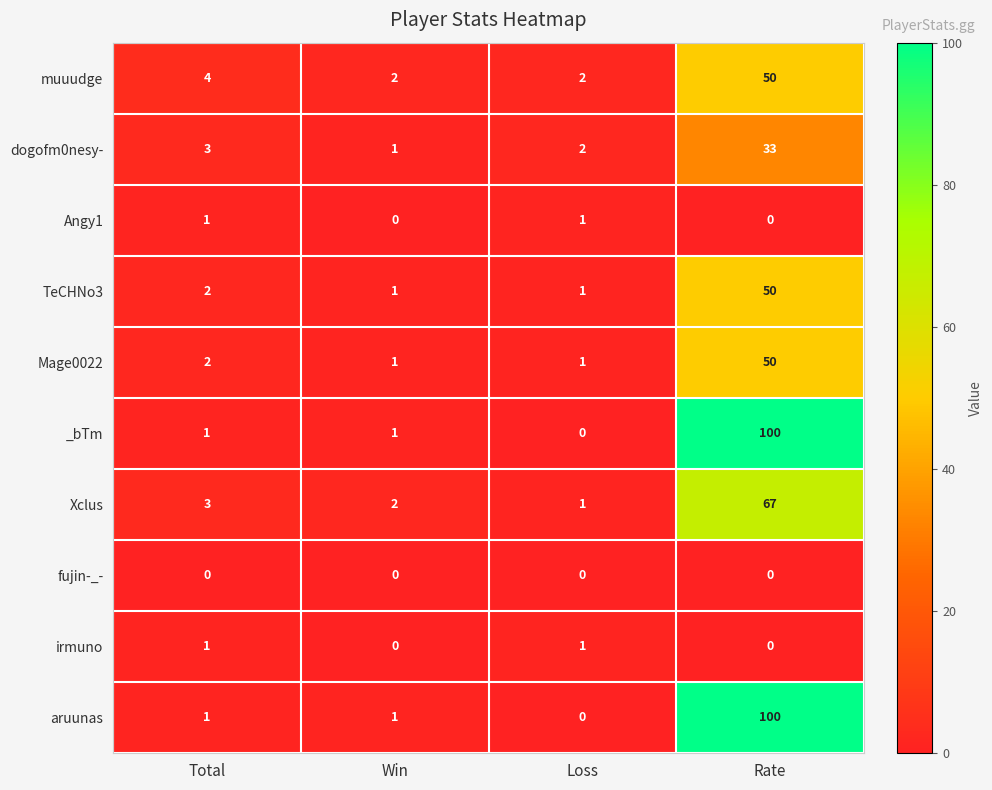

Is the value of muuudge at Total greater than the value of Mage0022 at Total?

Yes